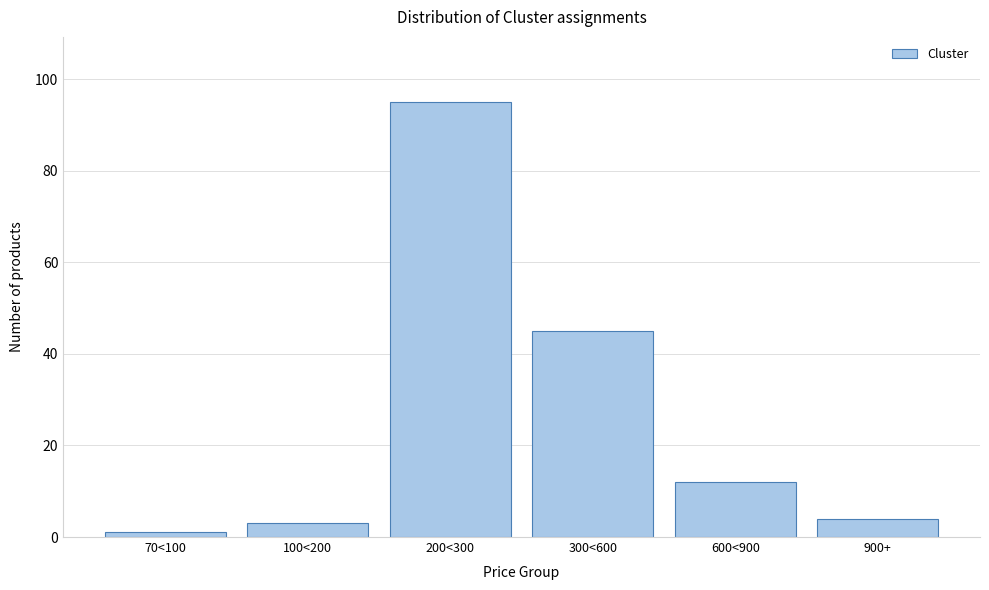

Reading left to right, transcribe all the data shown in this chart.

1	3	95	45	12	4